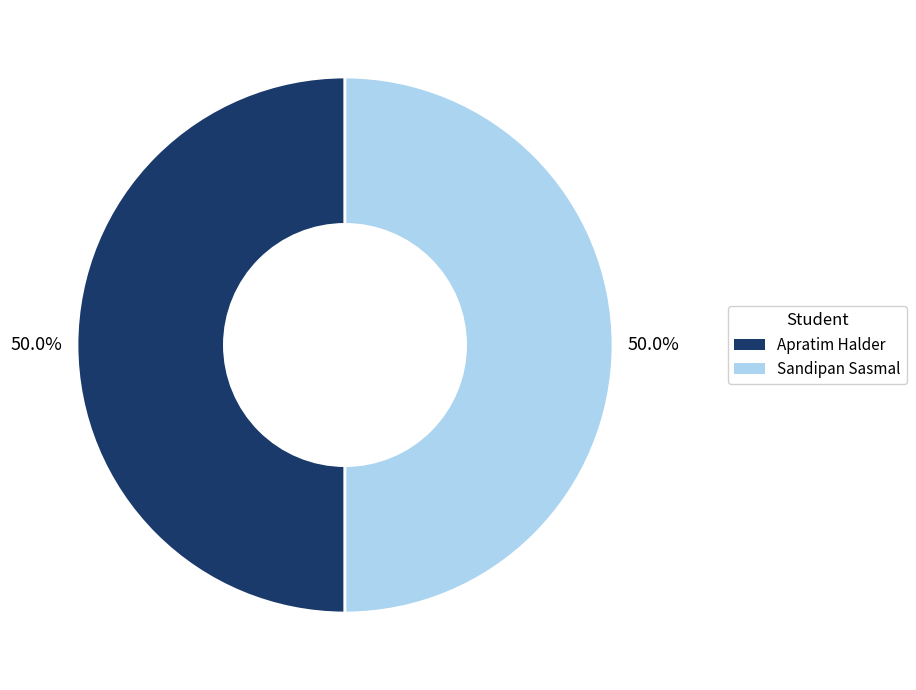

Combined, do Apratim Halder and Sandipan Sasmal account for over 50%?

Yes